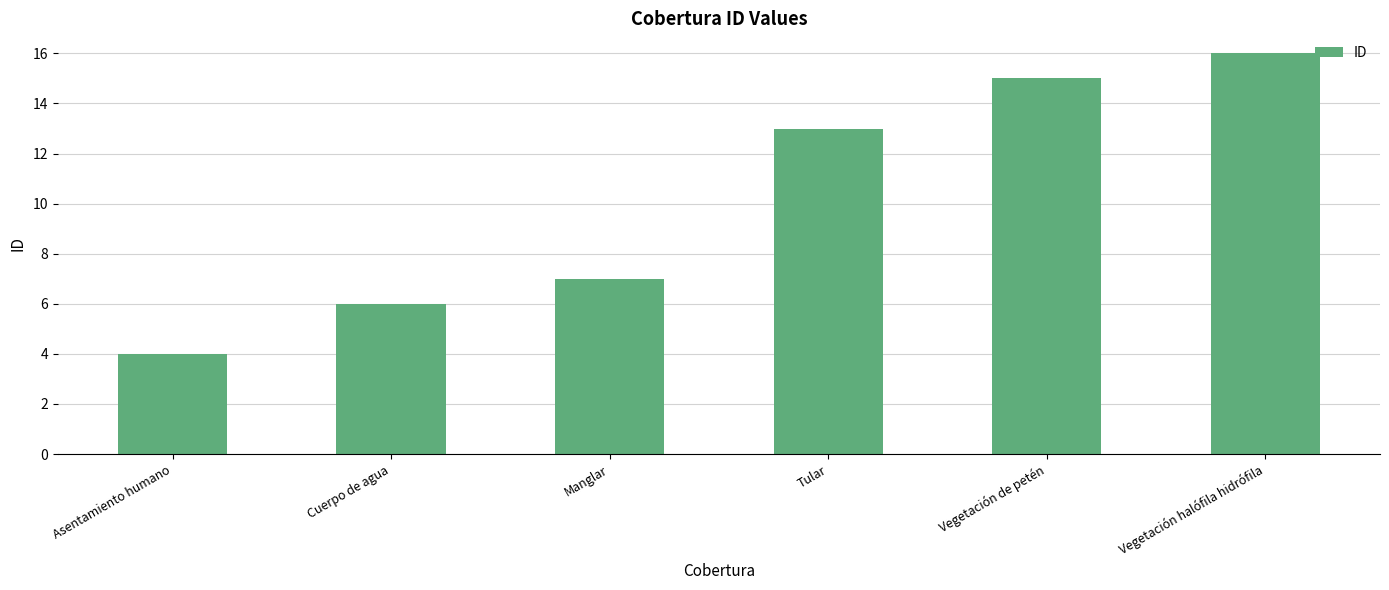

Reading left to right, list all the values displayed in this chart.

4	6	7	13	15	16